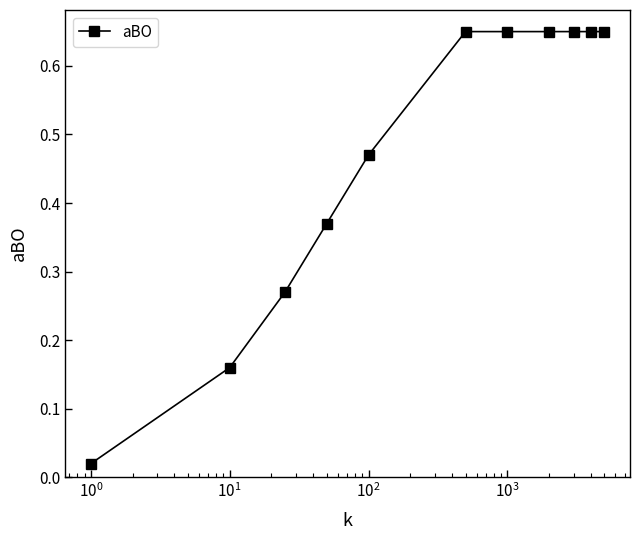

What is the difference between the maximum and minimum values?

0.6